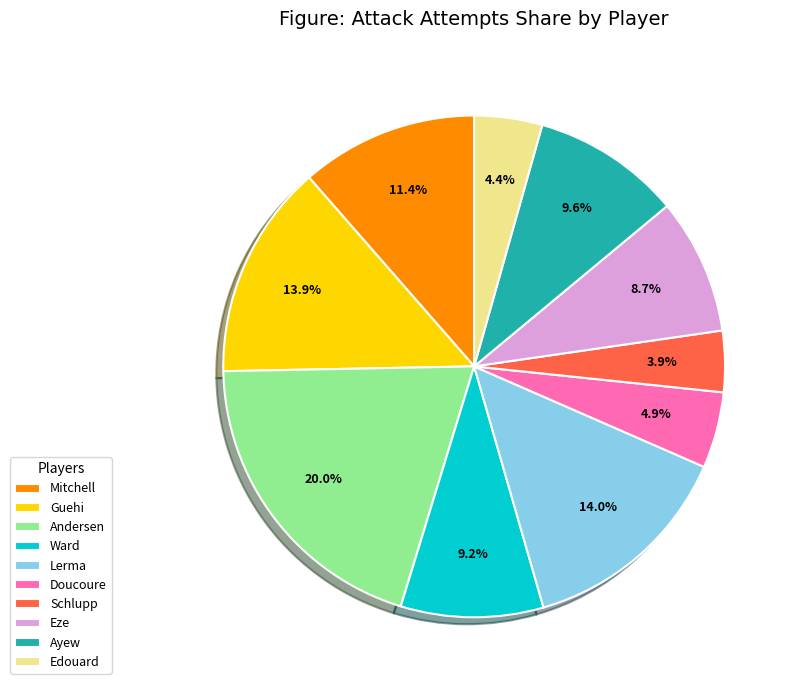

How many segments does this pie chart have?

10